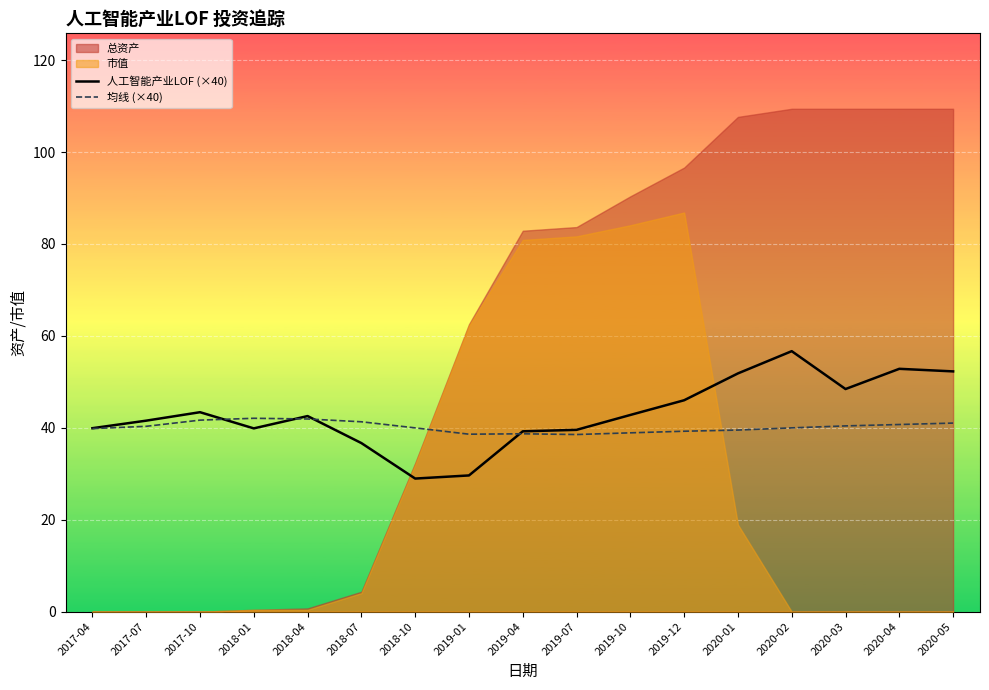

True or false: 均线 (×40) has a value of 63.4 at 2018-04.

False